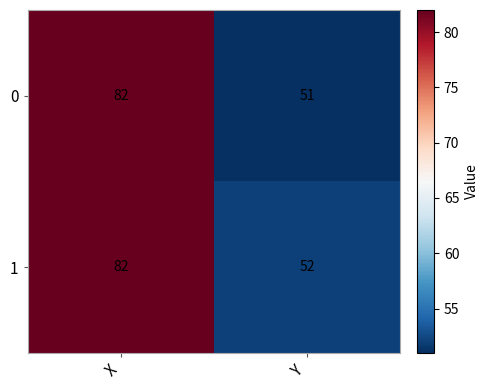

Reading right to left, list all the values displayed in this chart.

0: Y=51	X=82
1: Y=52	X=82